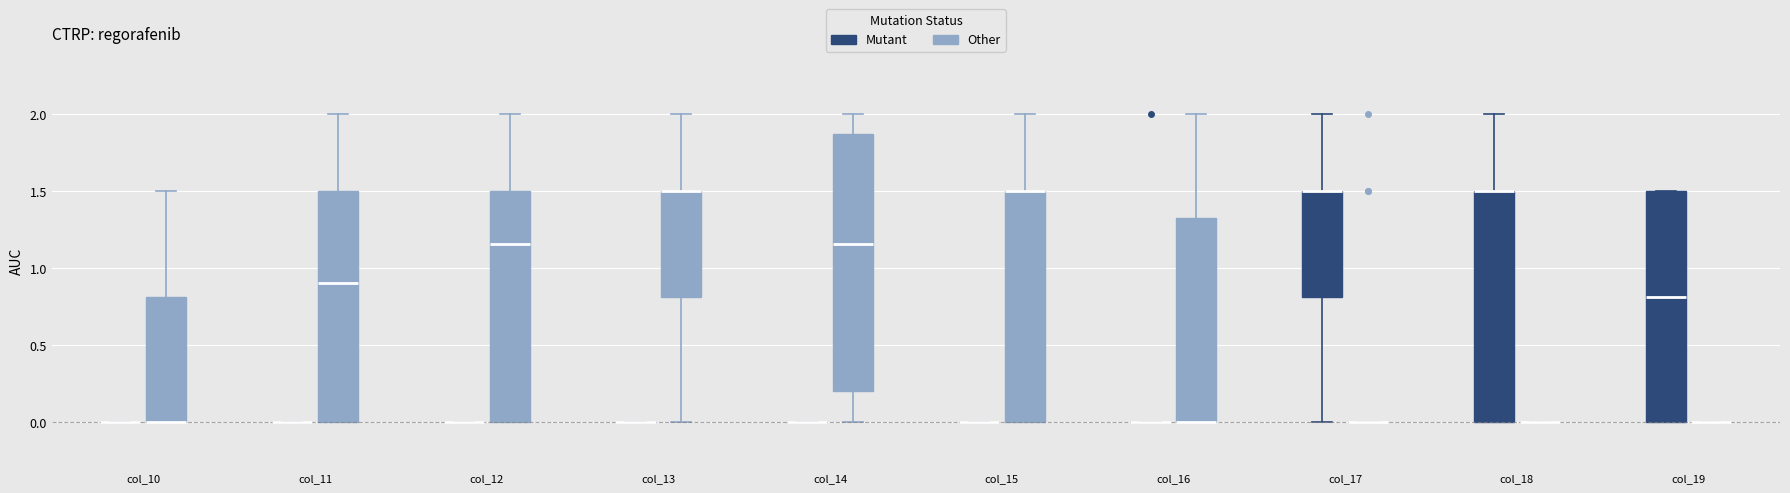

Reading left to right, transcribe this box plot: for each box, give where its median line is, the range the box spans, and where its two whiskers end, as read against the y-axis. The values are not printed on the chart, so give them approximately, as read against the axis.

col_10 (Mutant): box collapsed to a line at 0.00, whiskers 0.00 to 0.00
col_10 (Other): median 0.00 (drawn on the box's lower edge), box 0.00 to 0.80, whiskers 0.00 to 1.50
col_11 (Mutant): box collapsed to a line at 0.00, whiskers 0.00 to 0.00
col_11 (Other): median 0.90, box 0.00 to 1.50, whiskers 0.00 to 2.00
col_12 (Mutant): box collapsed to a line at 0.00, whiskers 0.00 to 0.00
col_12 (Other): median 1.15, box 0.00 to 1.50, whiskers 0.00 to 2.00
col_13 (Mutant): box collapsed to a line at 0.00, whiskers 0.00 to 0.00
col_13 (Other): median 1.50 (drawn on the box's upper edge), box 0.80 to 1.50, whiskers 0.00 to 2.00
col_14 (Mutant): box collapsed to a line at 0.00, whiskers 0.00 to 0.00
col_14 (Other): median 1.15, box 0.20 to 1.90, whiskers 0.00 to 2.00
col_15 (Mutant): box collapsed to a line at 0.00, whiskers 0.00 to 0.00
col_15 (Other): median 1.50 (drawn on the box's upper edge), box 0.00 to 1.50, whiskers 0.00 to 2.00
col_16 (Mutant): box collapsed to a line at 0.00, whiskers 0.00 to 0.00
col_16 (Other): median 0.00 (drawn on the box's lower edge), box 0.00 to 1.35, whiskers 0.00 to 2.00
col_17 (Mutant): median 1.50 (drawn on the box's upper edge), box 0.80 to 1.50, whiskers 0.00 to 2.00
col_17 (Other): box collapsed to a line at 0.00, whiskers 0.00 to 0.00
col_18 (Mutant): median 1.50 (drawn on the box's upper edge), box 0.00 to 1.50, whiskers 0.00 to 2.00
col_18 (Other): box collapsed to a line at 0.00, whiskers 0.00 to 0.00
col_19 (Mutant): median 0.80, box 0.00 to 1.50, whiskers 0.00 to 1.50
col_19 (Other): box collapsed to a line at 0.00, whiskers 0.00 to 0.00